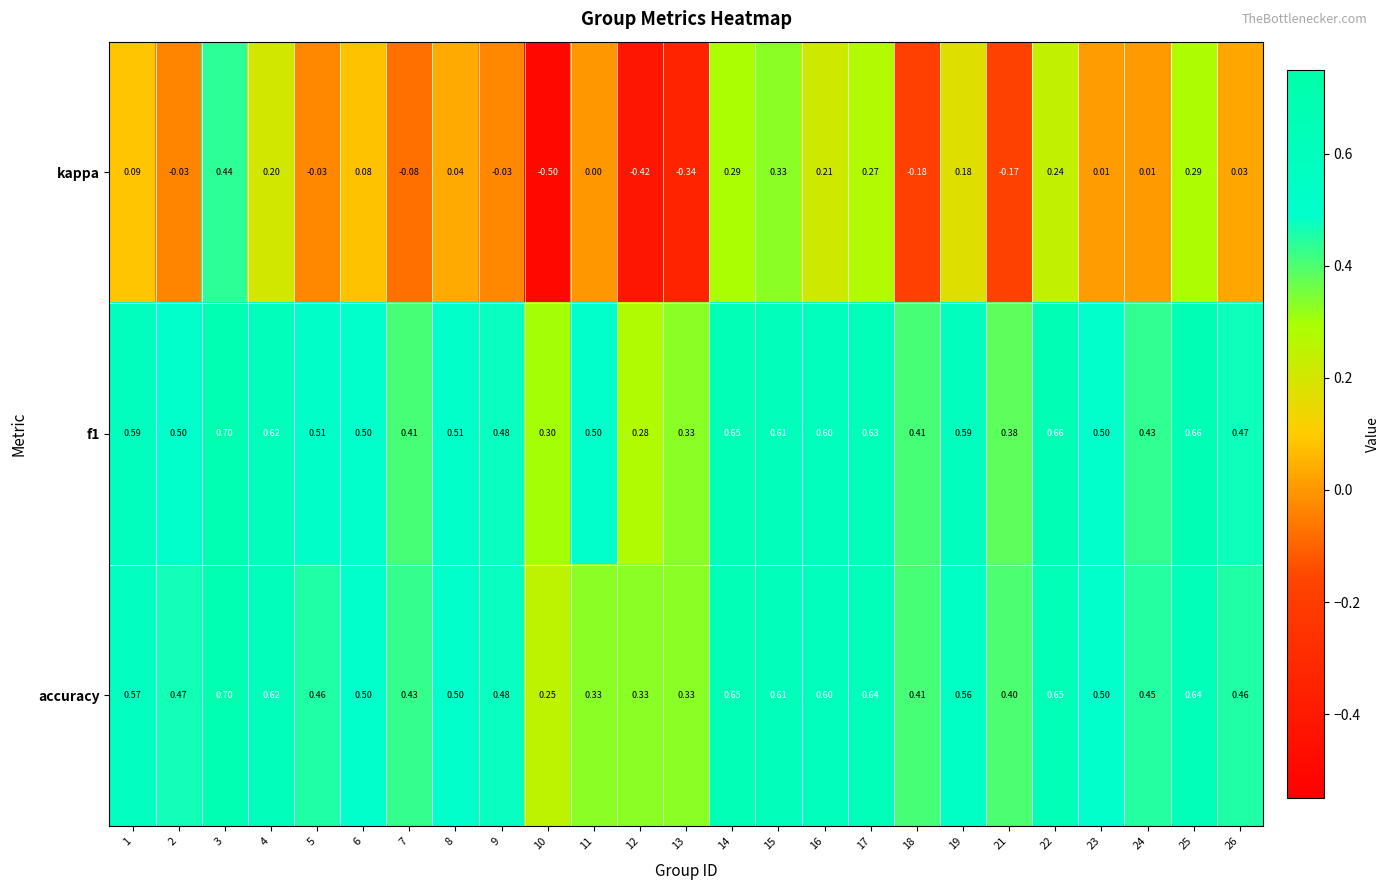

Is the value of kappa at 24 greater than the value of f1 at 26?

No